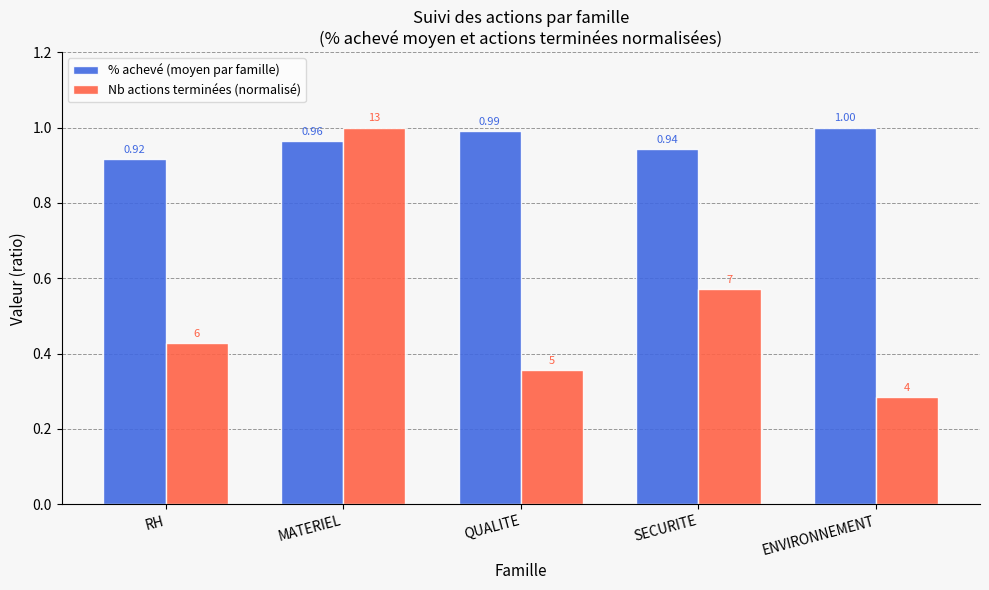

Between RH and MATERIEL, which series saw the biggest shift?

Nb actions terminées (normalisé)